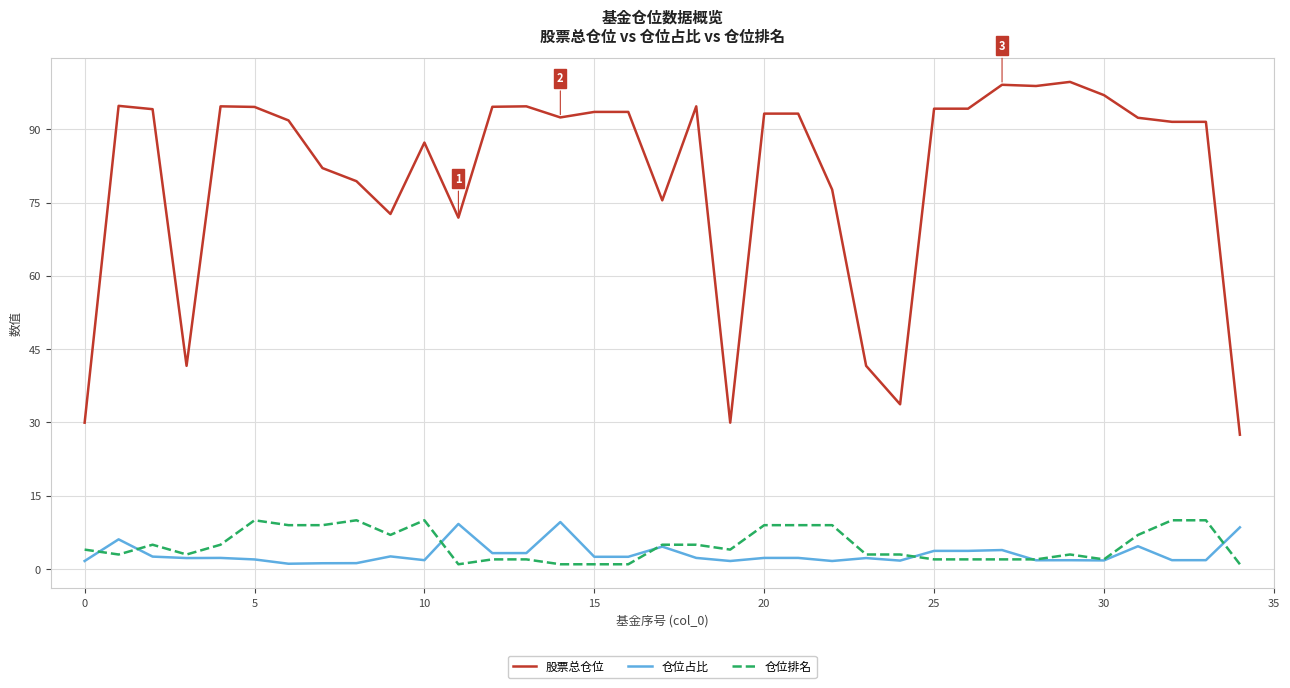

True or false: 股票总仓位 and 仓位排名 cross at least once.

False